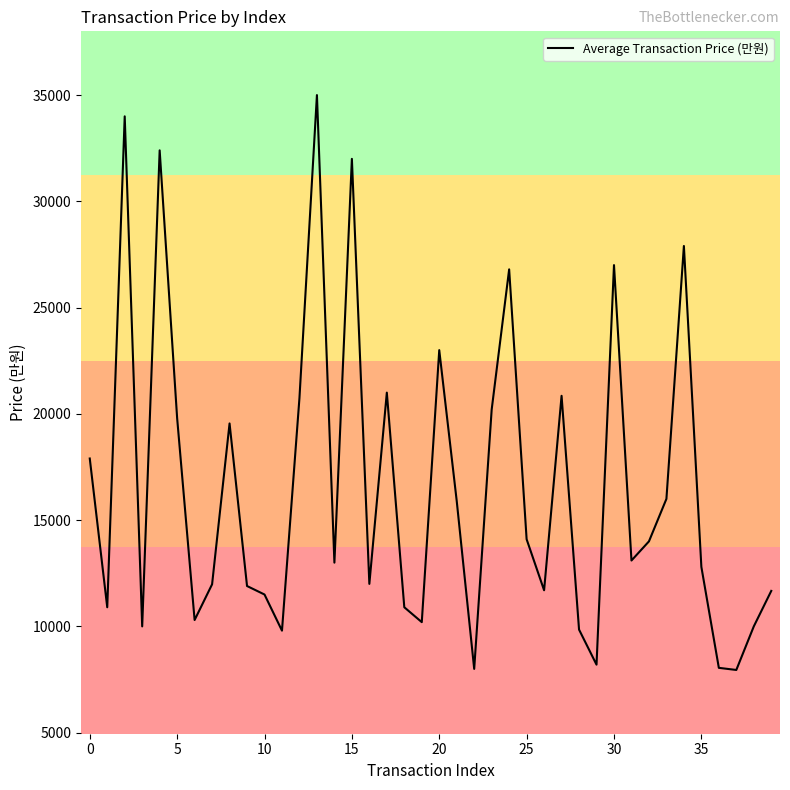

What is the greatest value displayed?

35000